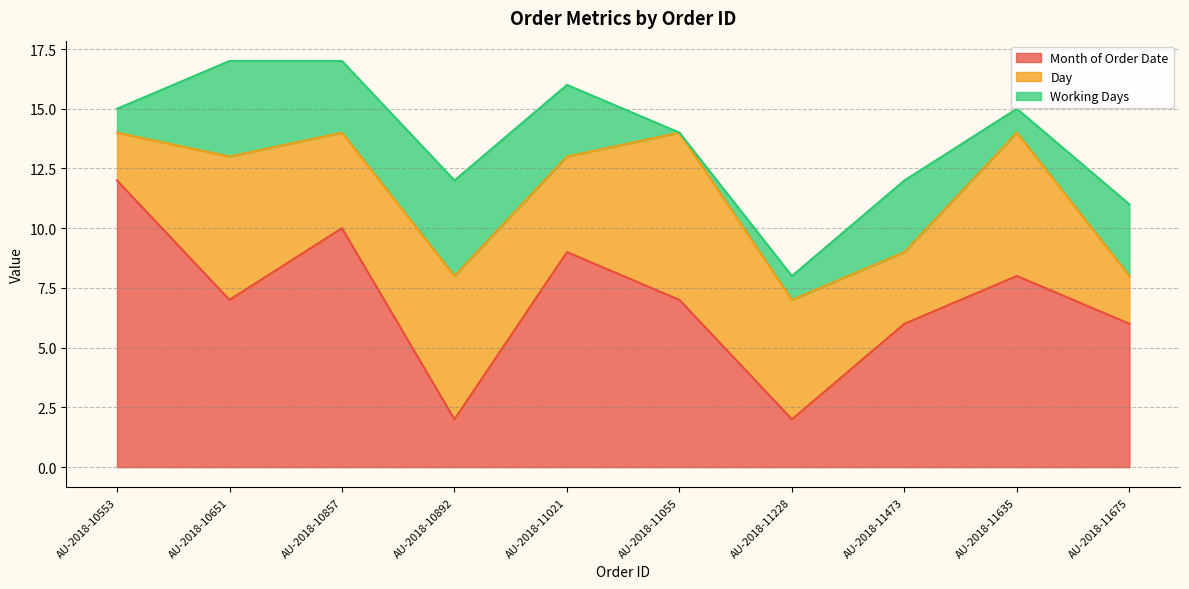

Which has a higher value, AU-2018-11473 or AU-2018-10553?

AU-2018-10553